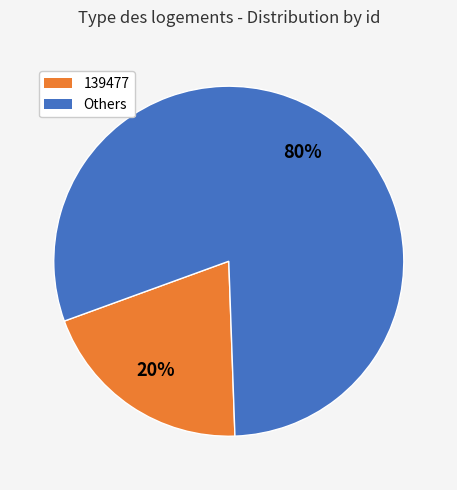

How many segments does this pie chart have?

2